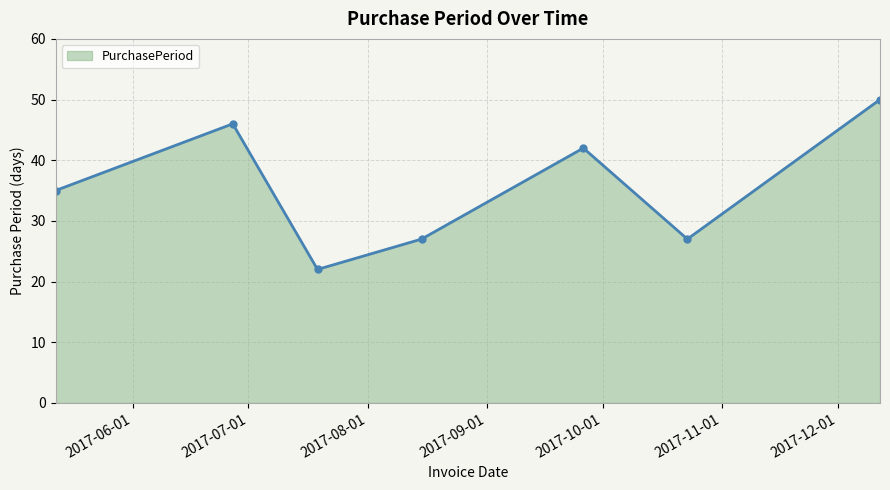

What is the difference between the second highest and minimum values?

24